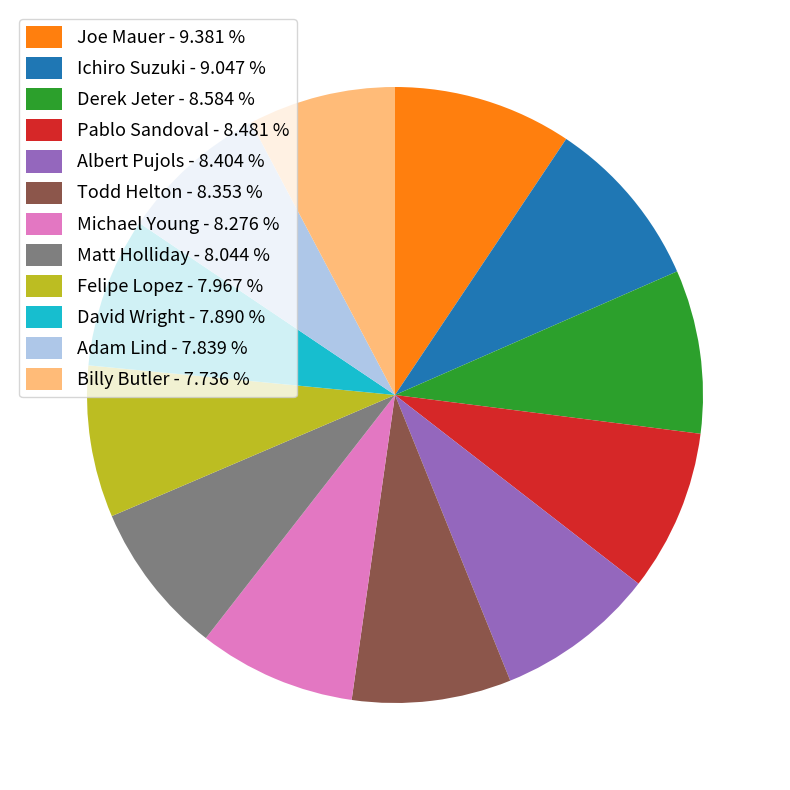

Is there any slice that represents more than half of the pie?

No